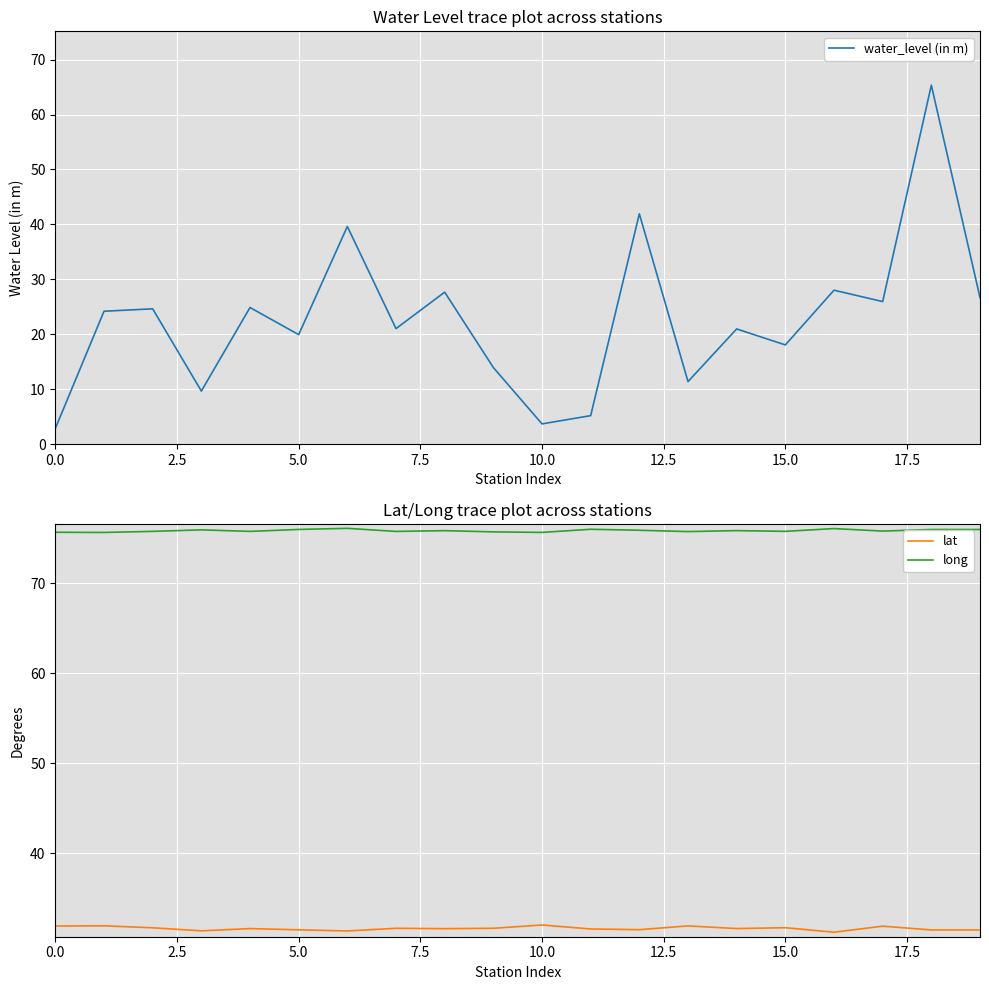

True or false: lat and long intersect in this chart.

False